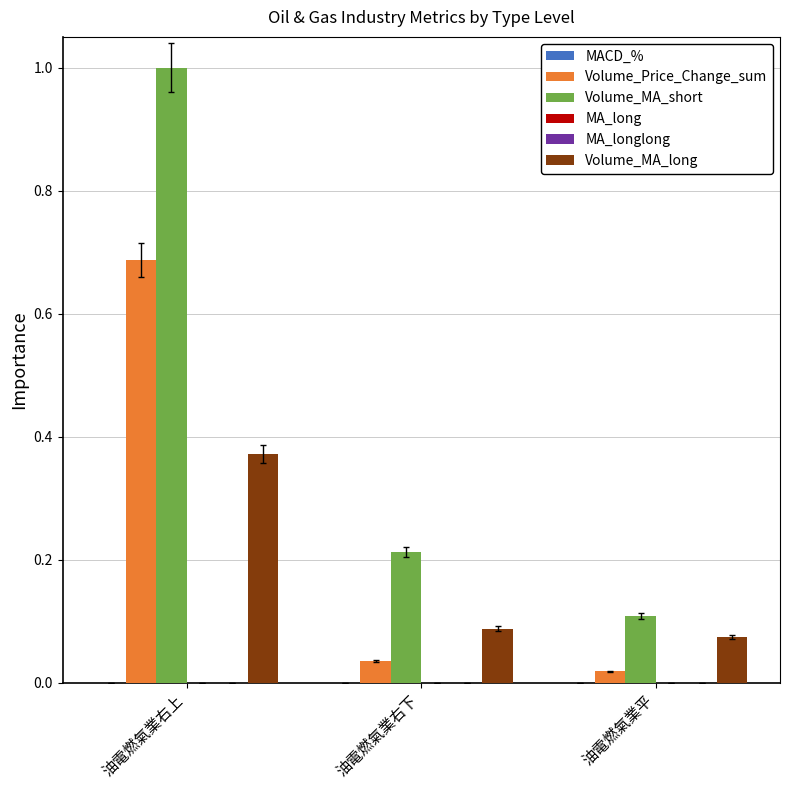

How many groups of bars are there?

3